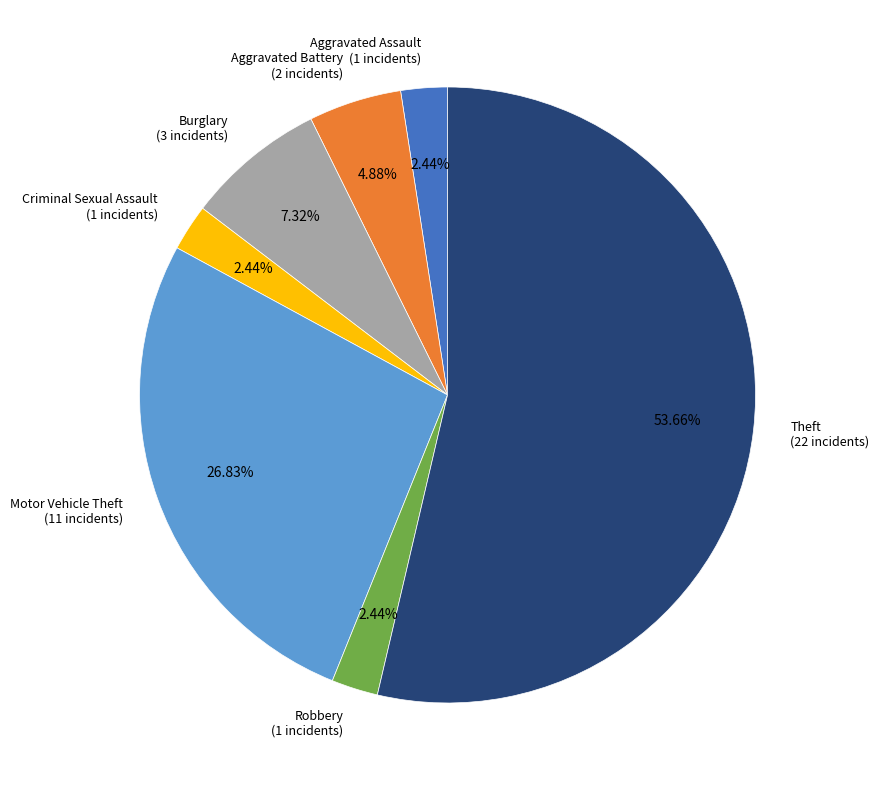

To the nearest percent, what portion does Aggravated Battery represent?

5%